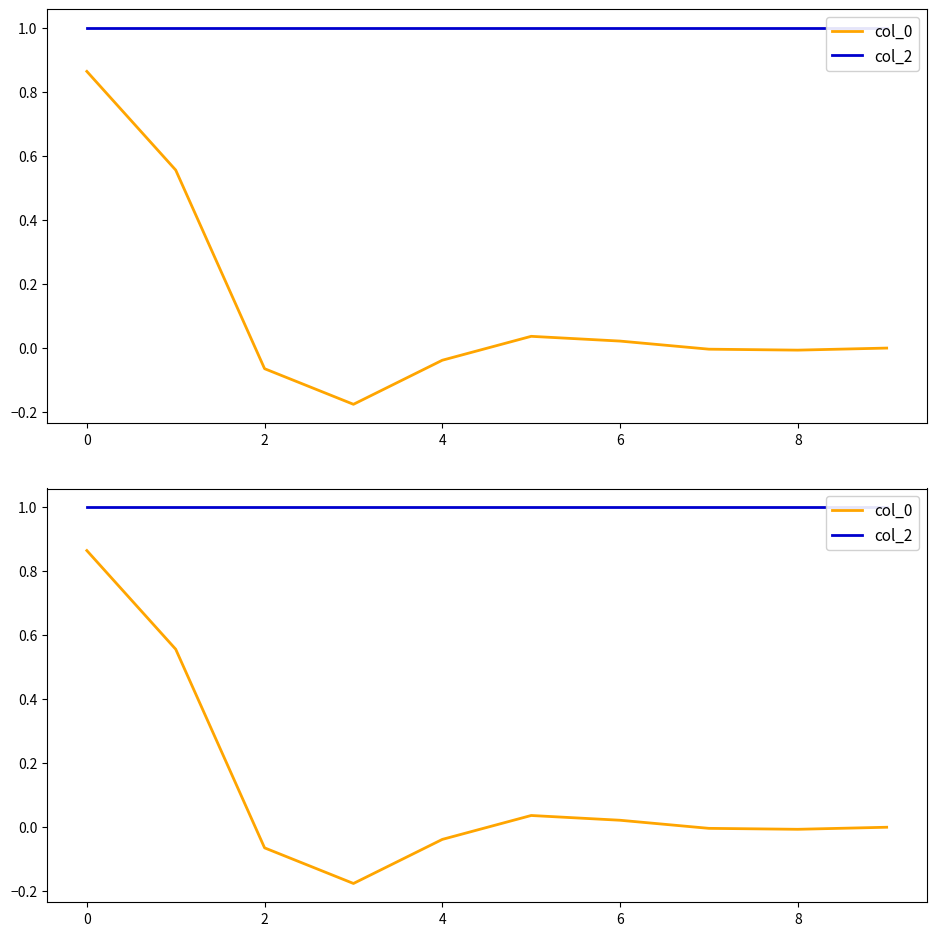

How many data points in col_0 are above 0?

5